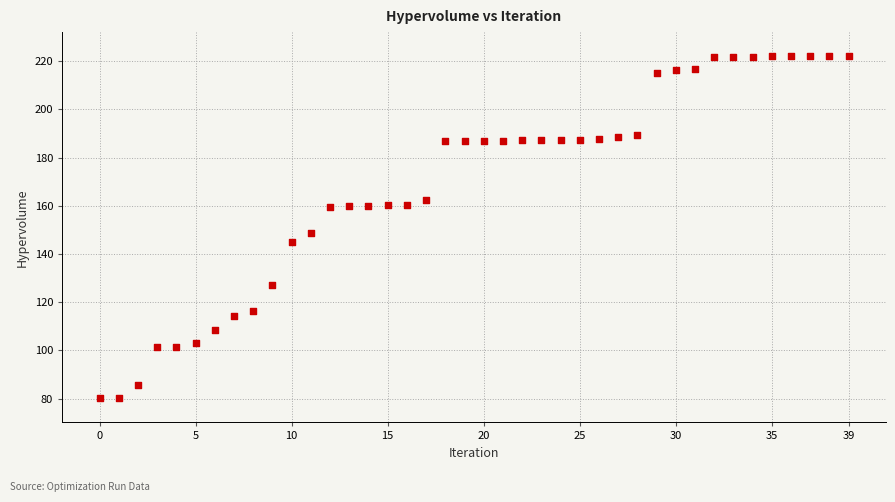

What Y value in the scatter plot is closest to 151?

148.5